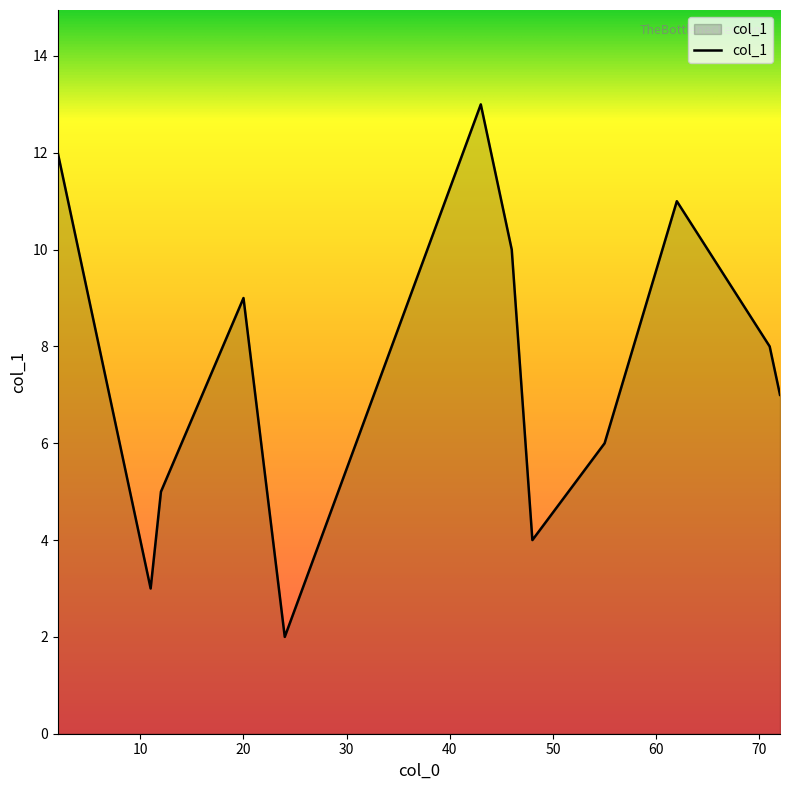

What is the maximum value shown in the chart?

13